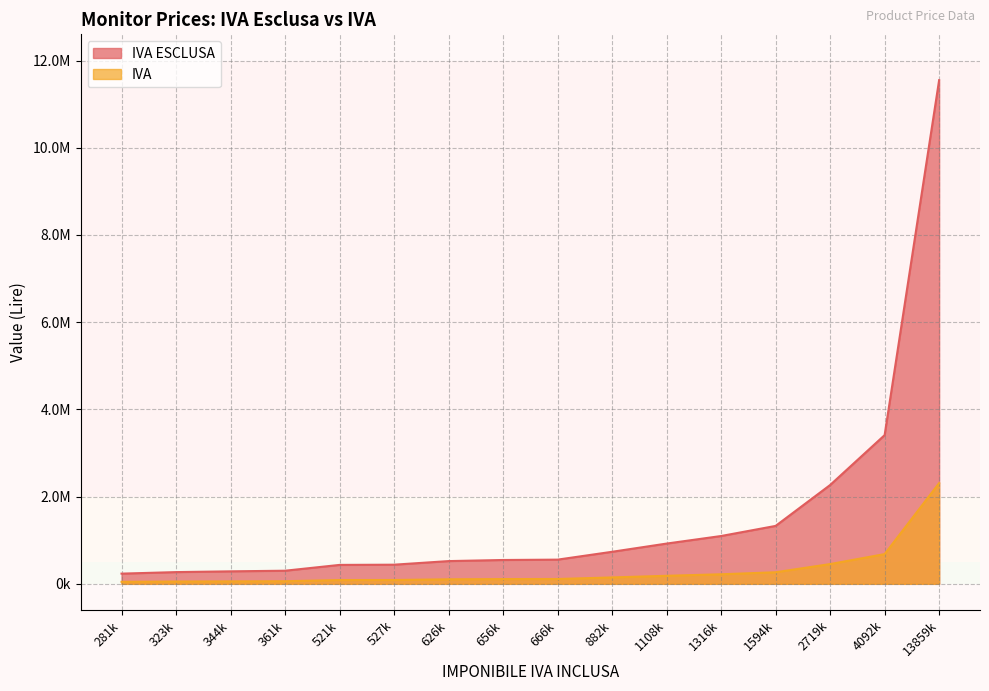

What is the difference between the maximum and second lowest values in the IVA series?

2256000.0